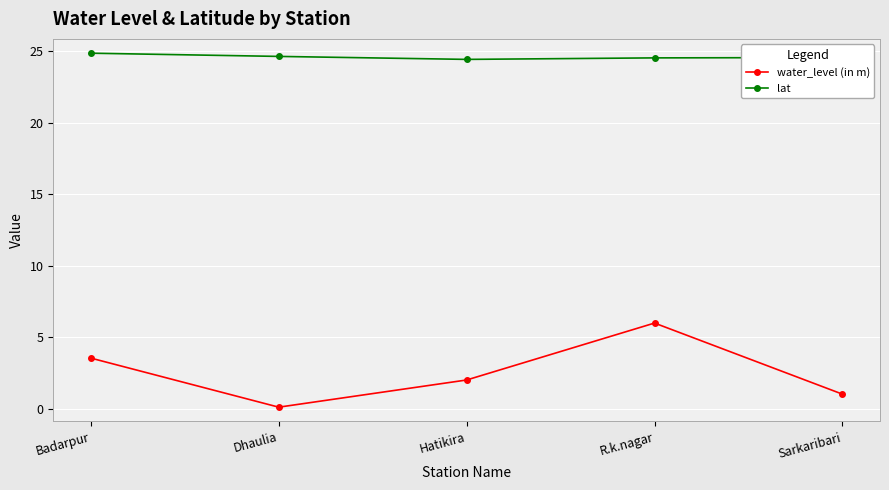

What is the value of the water_level (in m) point at the 2nd from the left?

0.1